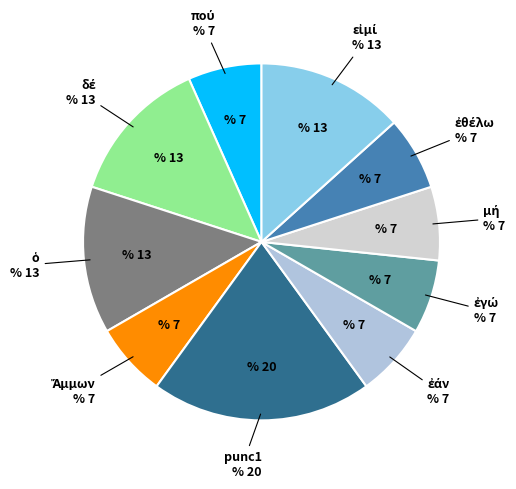

To the nearest percent, what is the difference between the largest and smallest slice percentages?

13%